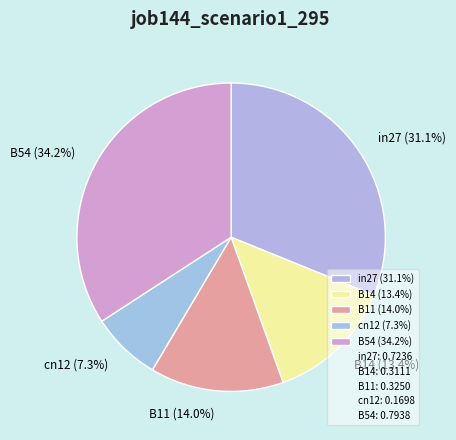

Does B11 represent more than half of the total?

No